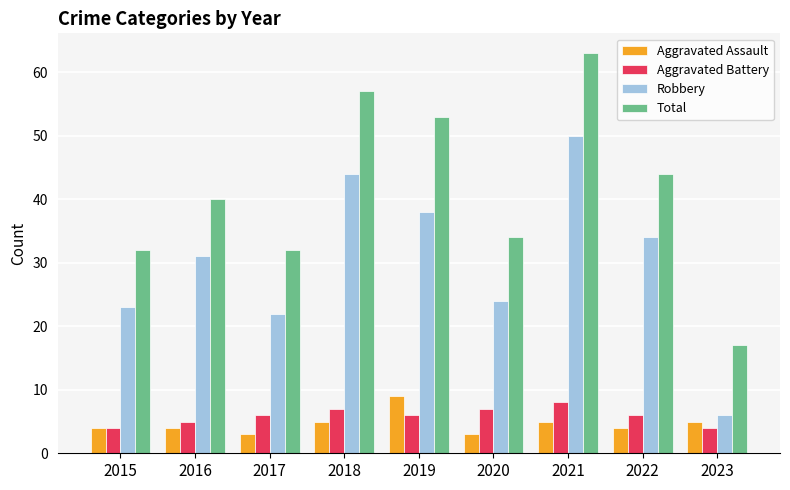

How many Aggravated Assault values are between 4 and 5?

6